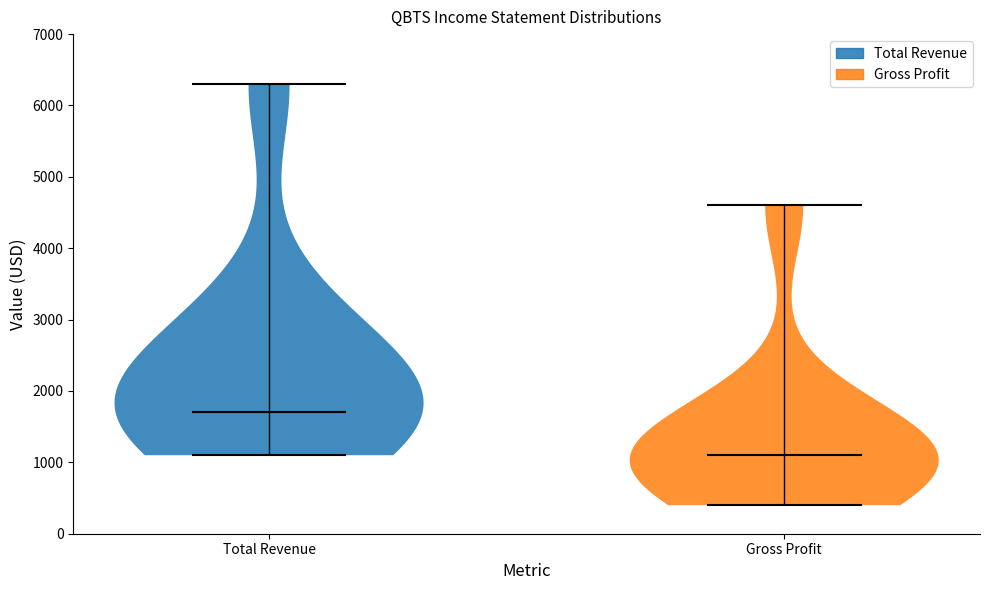

Reading left to right, read every violin against the y-axis: where its median line is, and the lowest and highest points it reaches. The values are not printed on the chart, so give them approximately, as read against the axis.

Total Revenue: median line 1700, lowest point 1100, highest point 6300
Gross Profit: median line 1100, lowest point 400, highest point 4600